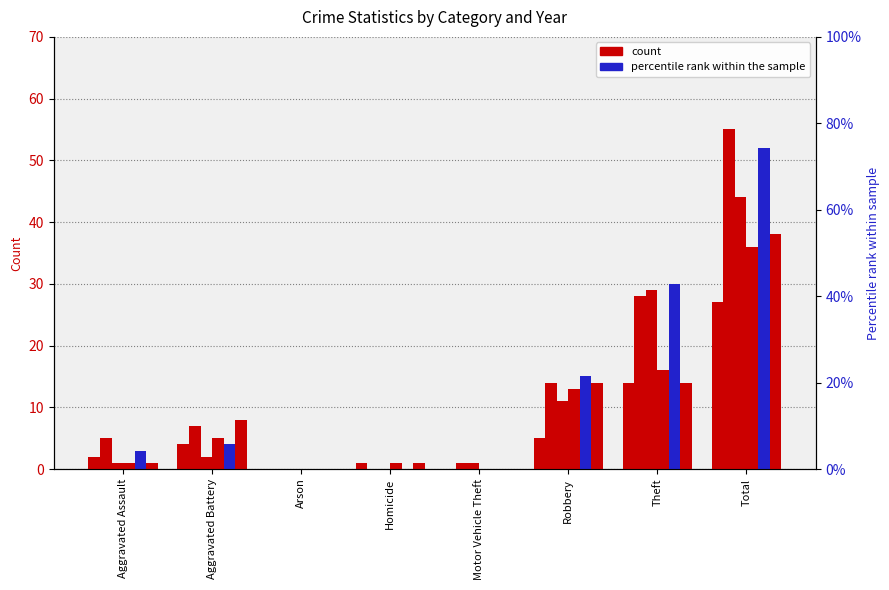

What is the difference between the maximum and second lowest values in the 2018 series?

44